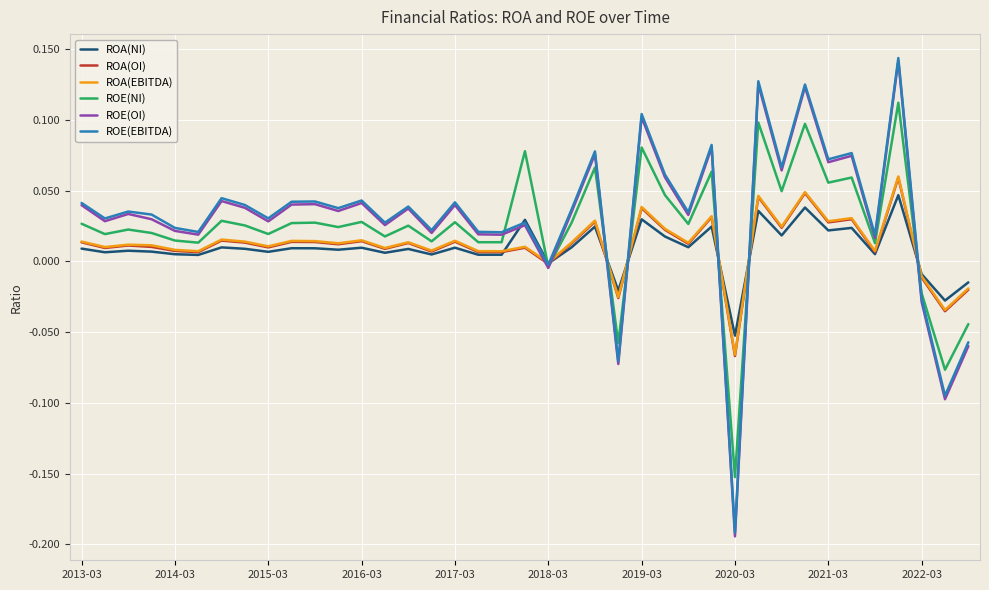

Which series has the largest range (max minus min)?

ROE(OI)